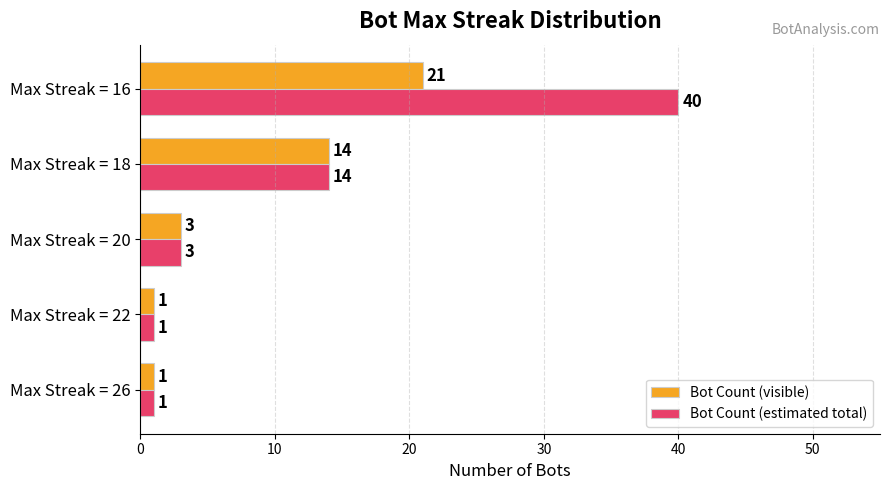

What are all the series names shown in the legend?

Bot Count (visible), Bot Count (estimated total)